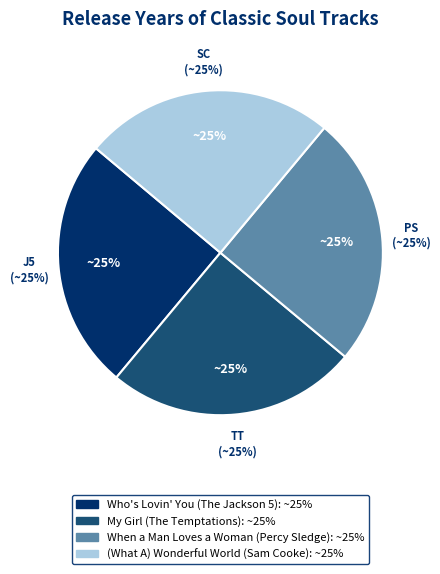

Which category has the biggest portion of the pie?

Who's Lovin' You